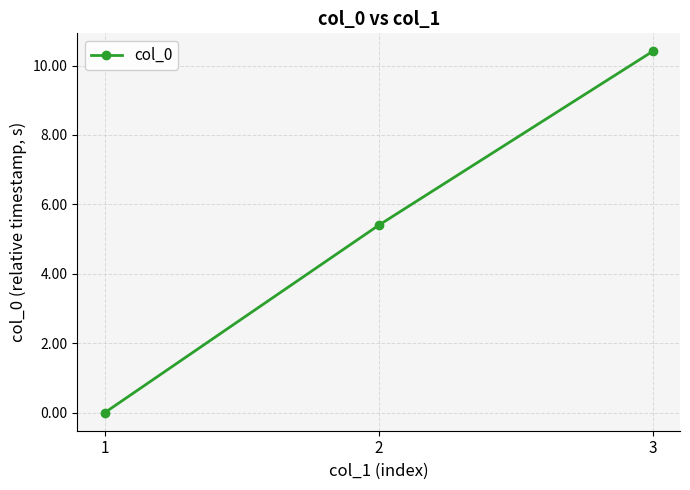

At which label is the value closest to 5?

2